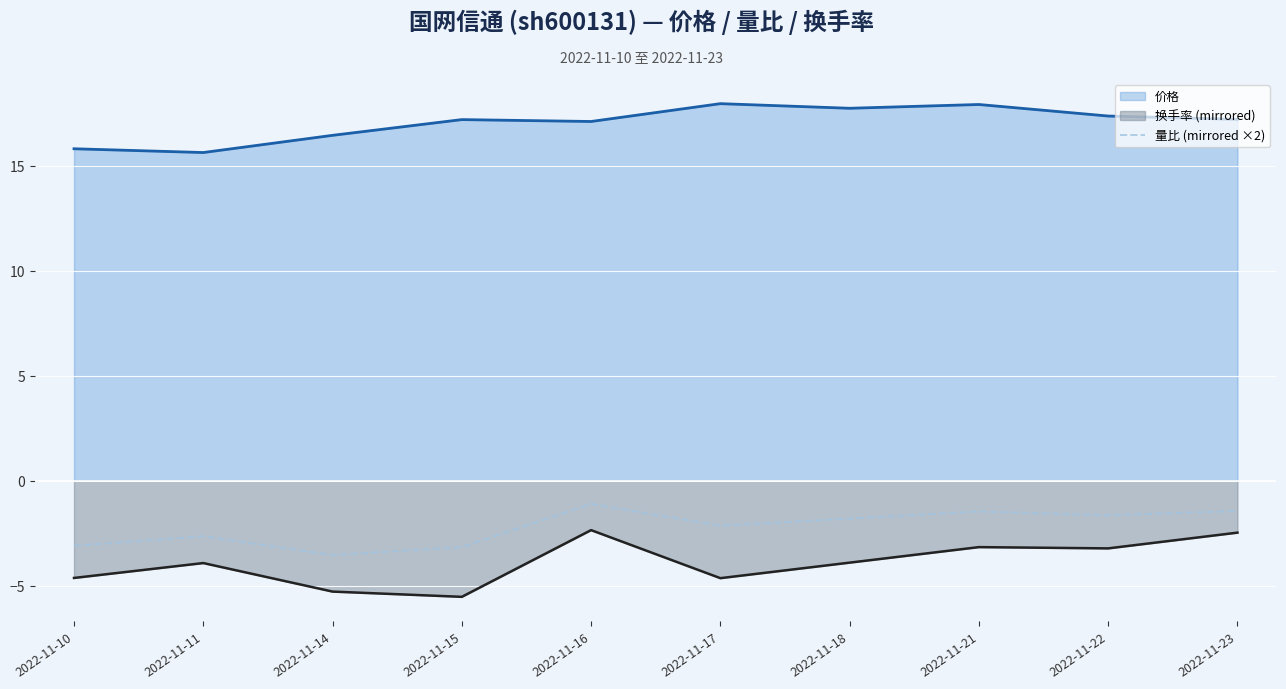

What is the difference between the maximum and minimum values in the 量比 (mirrored ×2) series?

2.4